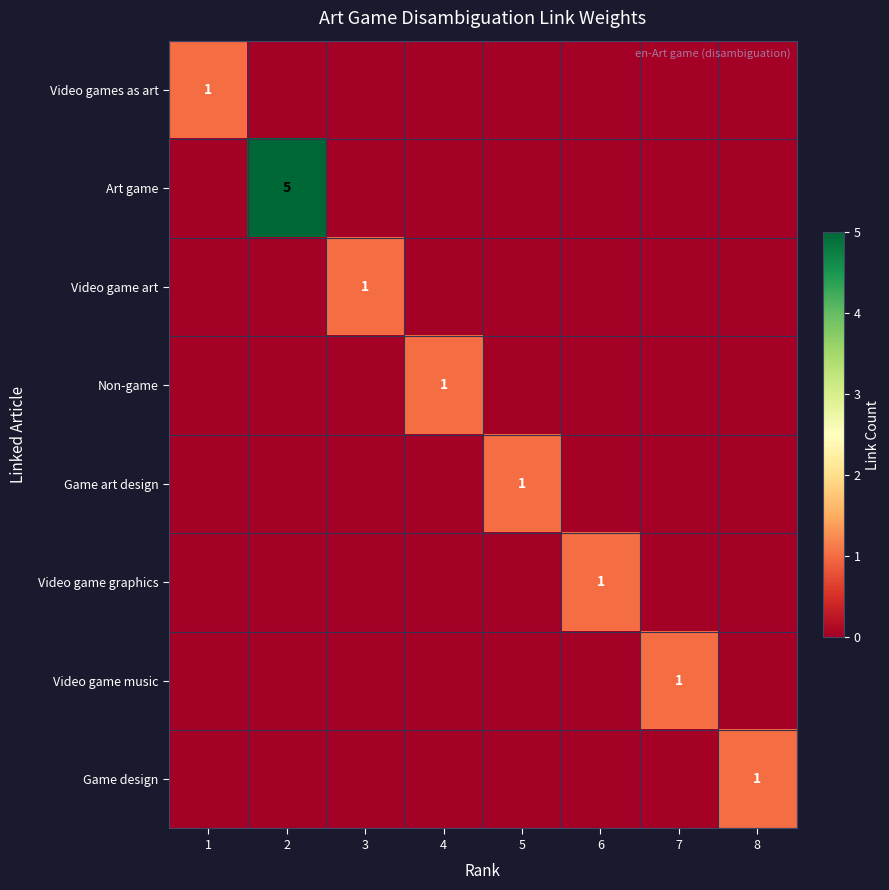

The value of Video game art at 3 is 0. True or false?

False